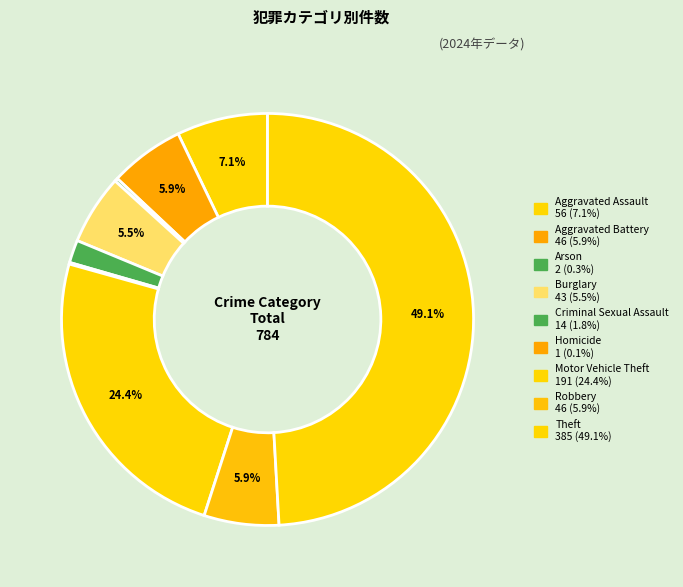

To the nearest percent, what percentage of the pie is Aggravated Battery?

6%